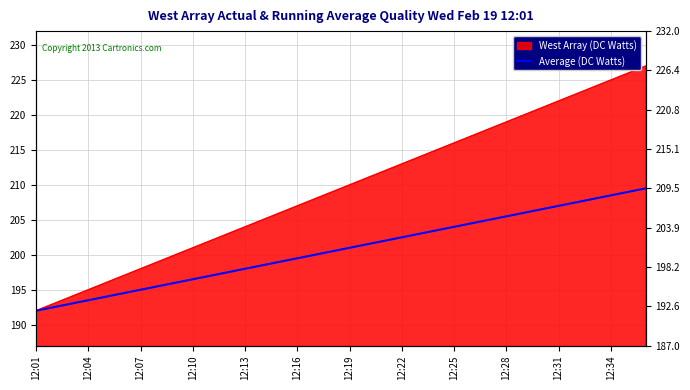

What is the change in value from 26 to 34?

+4.0